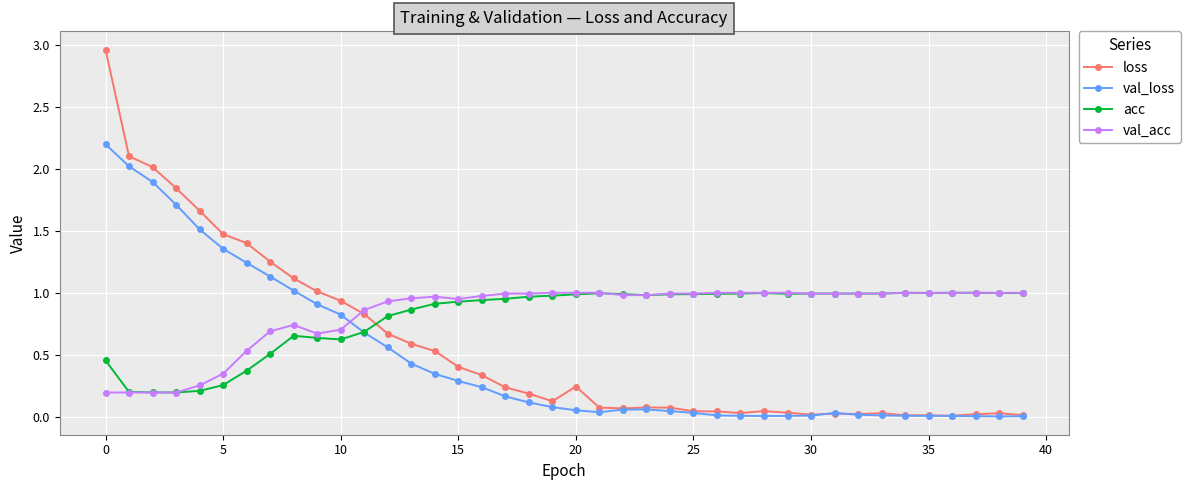

Which series has the largest range (max minus min)?

loss